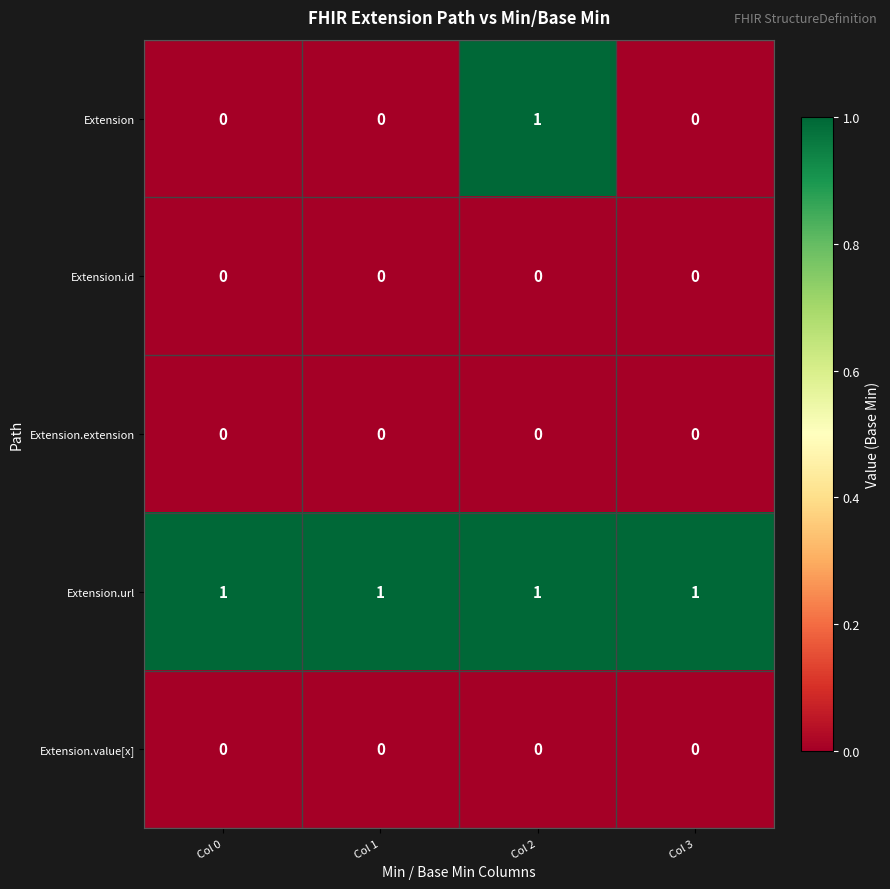

Reading left to right, list all the values displayed in this chart.

Extension: 0	0	1	0
Extension.id: 0	0	0	0
Extension.extension: 0	0	0	0
Extension.url: 1	1	1	1
Extension.value[x]: 0	0	0	0